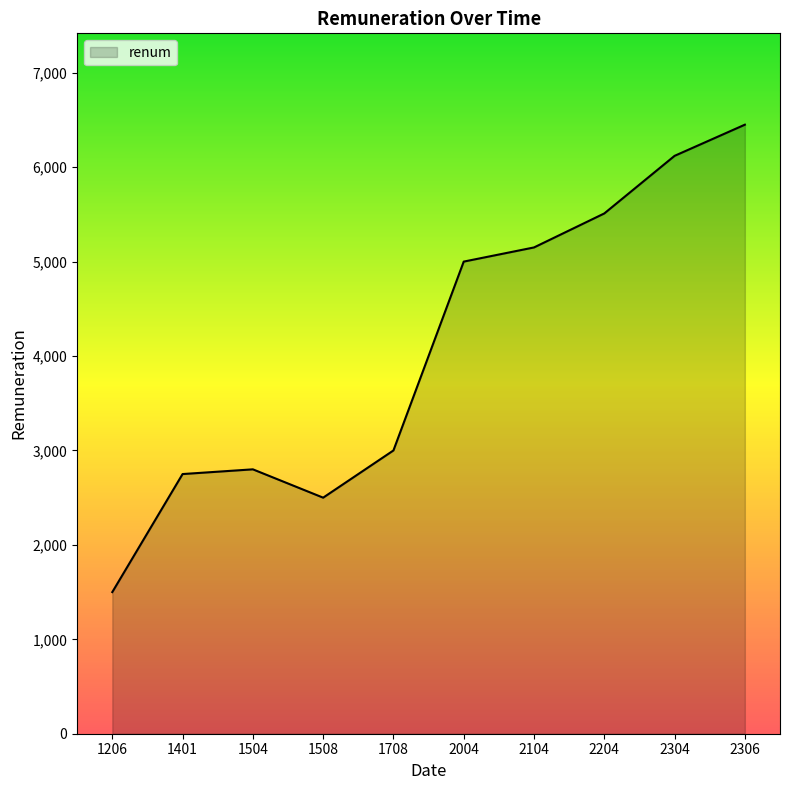

What is the sum of the values at 2004 and 1504?

7800